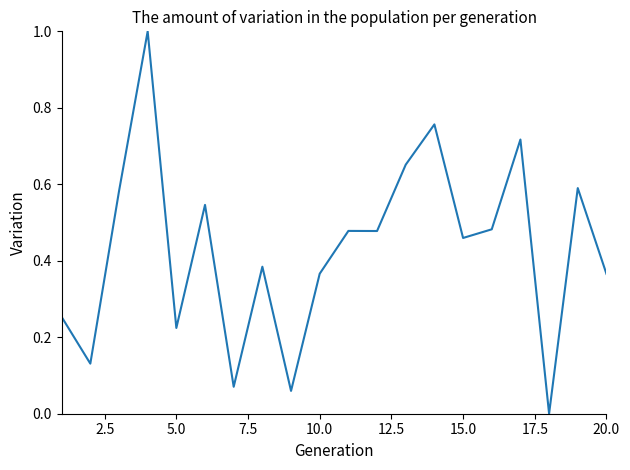

What is the maximum value shown in the chart?

1.0